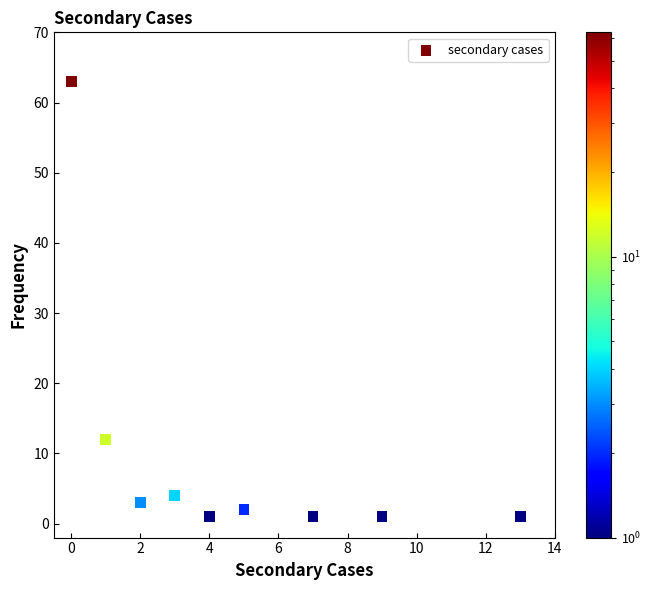

What Y value in the scatter plot is closest to 32?

12